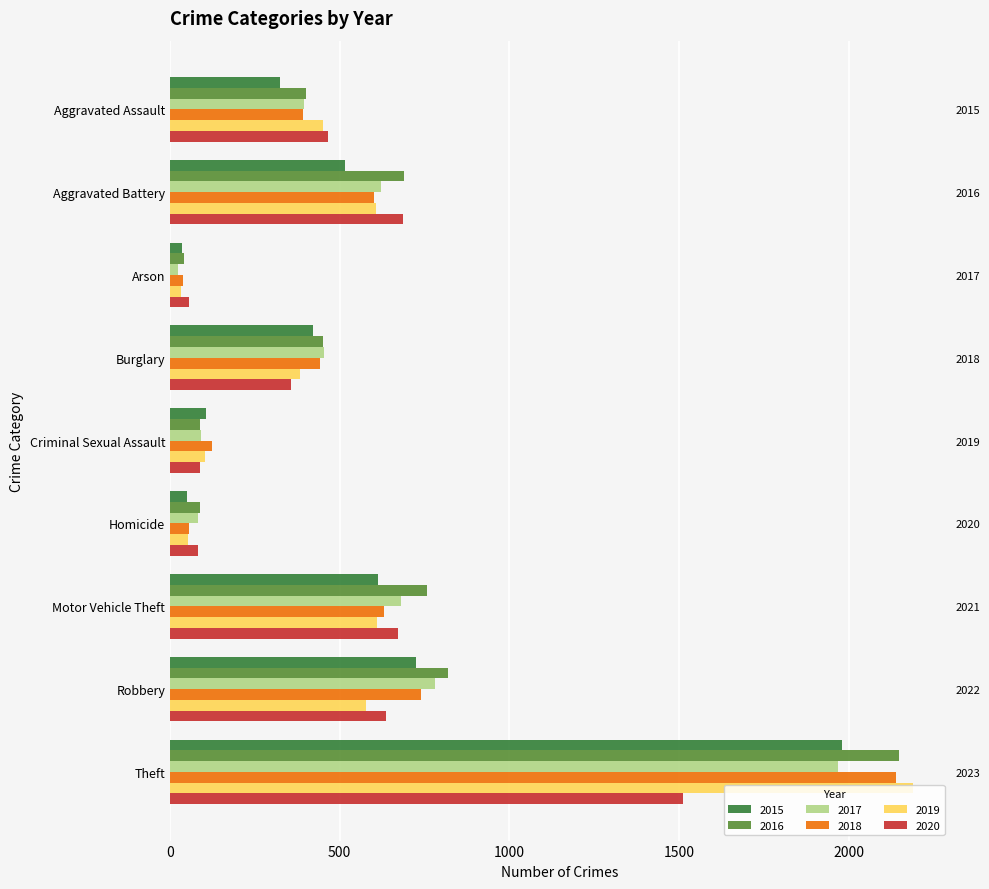

What are all the series names shown in the legend?

2015, 2016, 2017, 2018, 2019, 2020